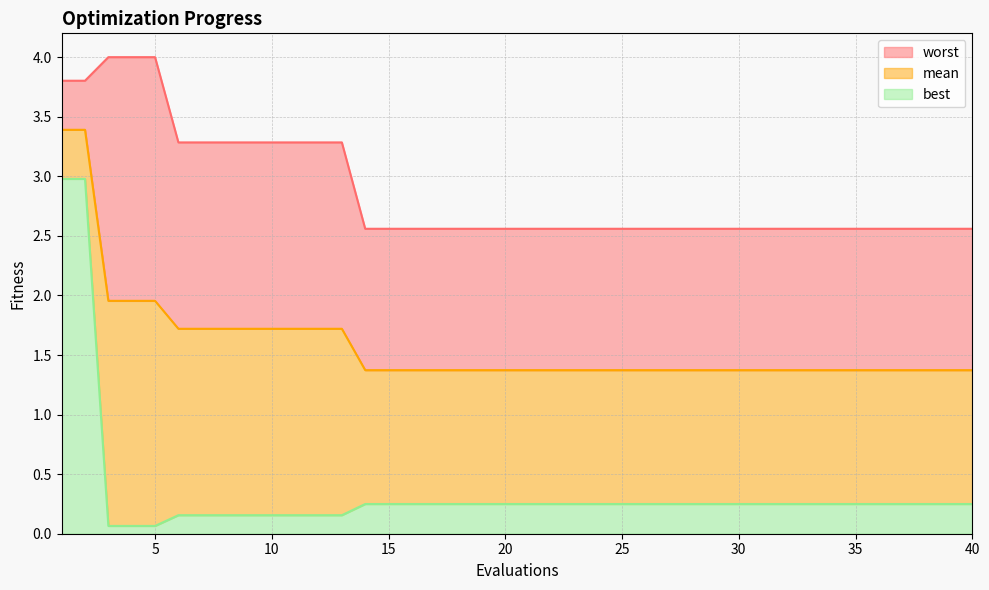

The value of worst at 1 is 3.8. True or false?

True